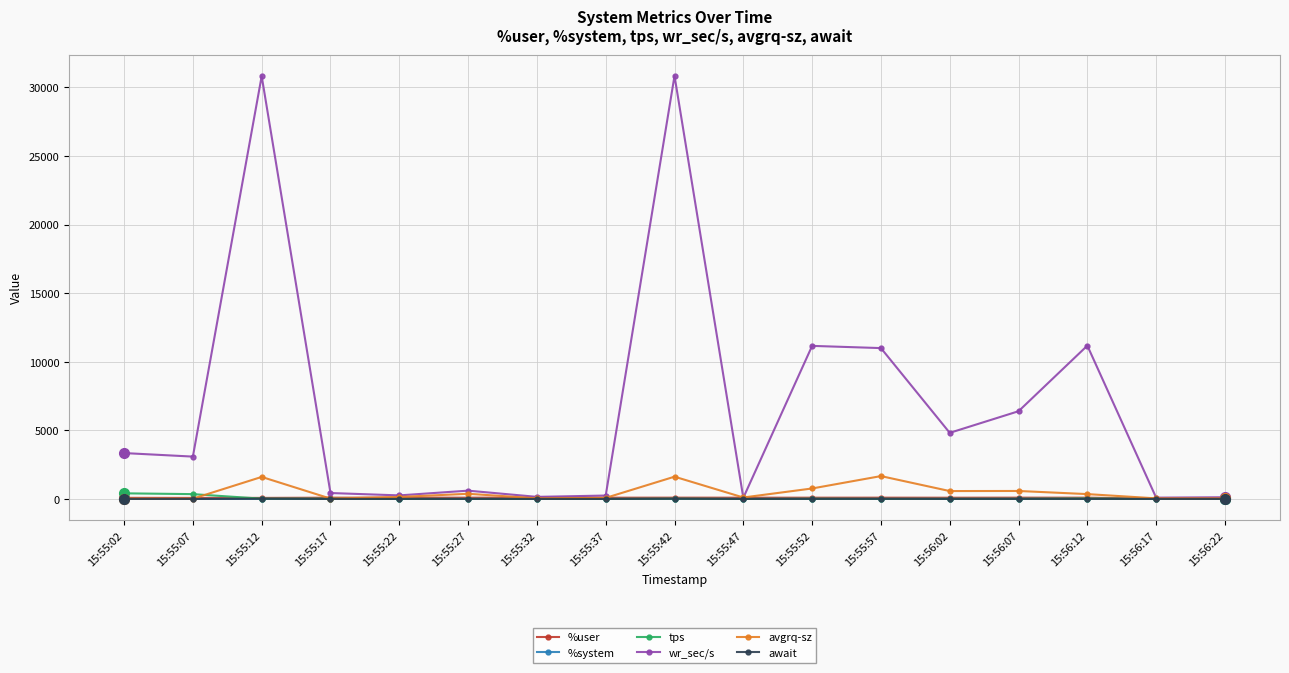

What is the label of the 5th point from the left?

15:55:22